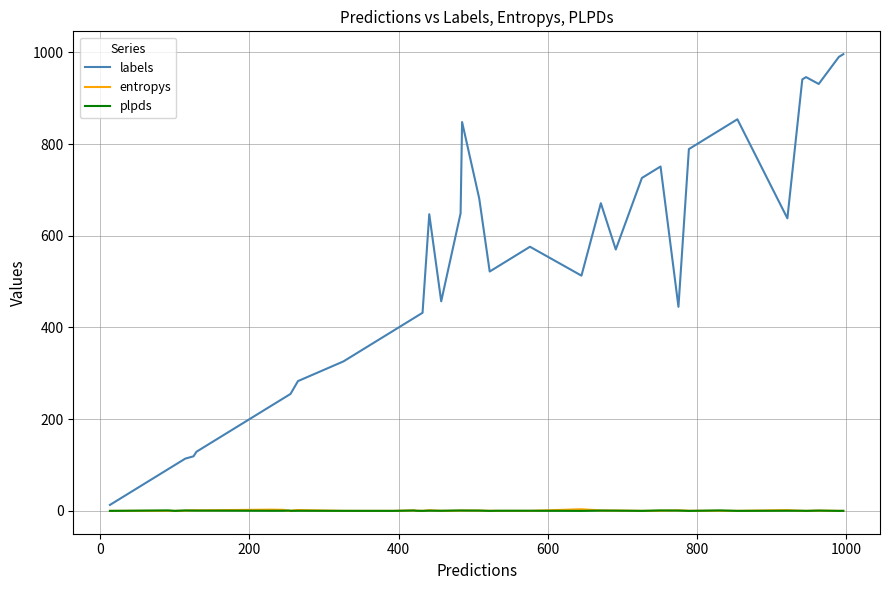

Which series has the largest range (max minus min)?

labels